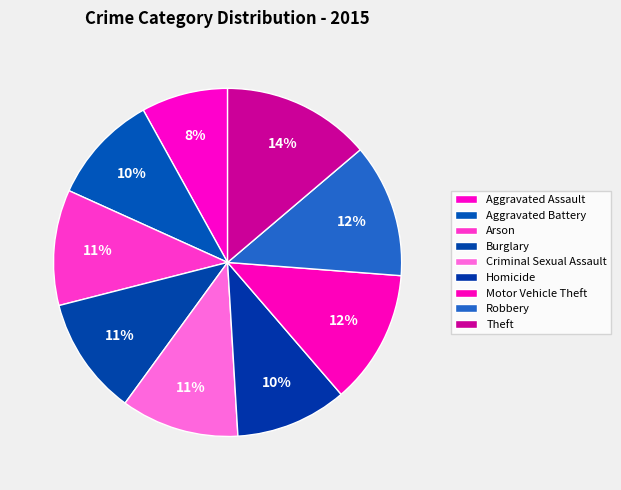

Count the number of slices in the pie.

9